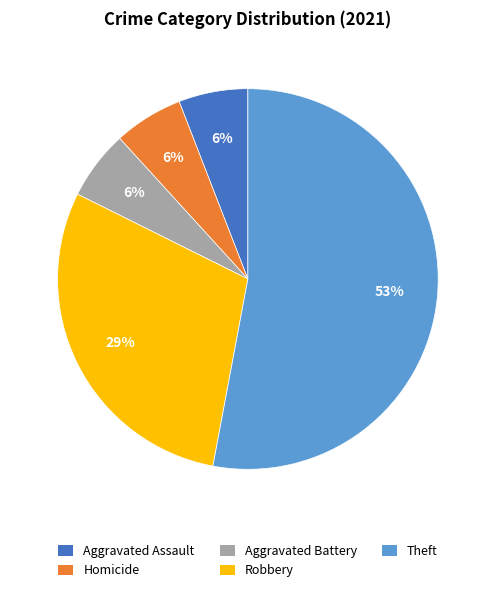

How many segments does this pie chart have?

5